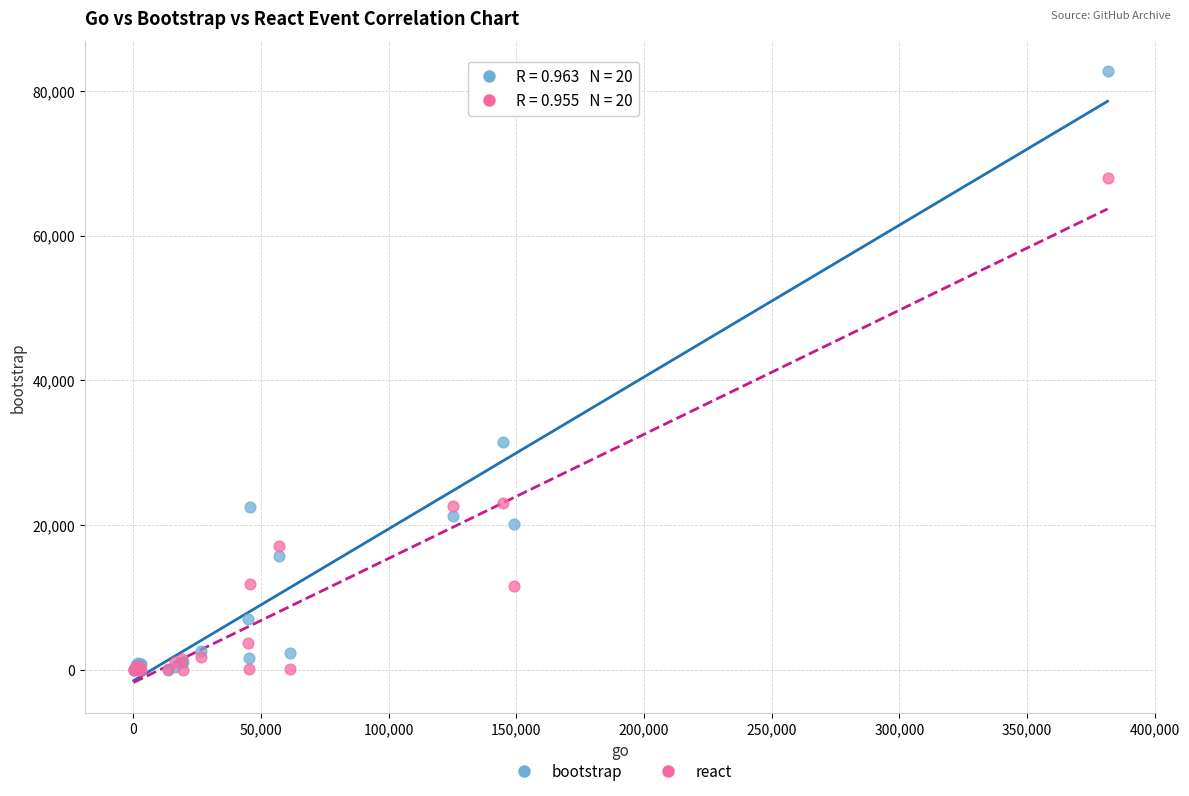

In the react series, what Y value is closest to 33968?

23047